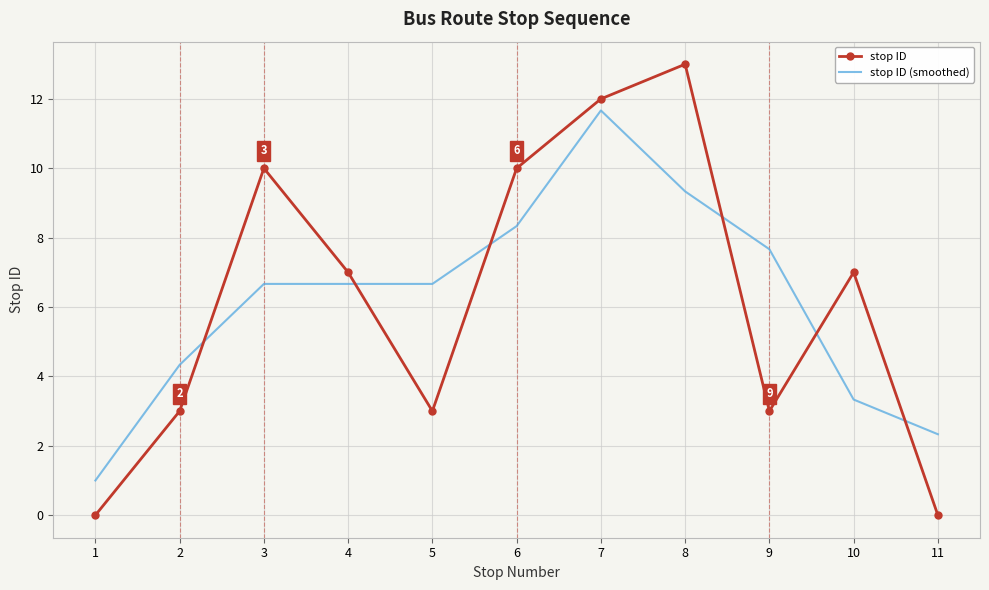

What is the approximate value of stop ID at 2?

3.0